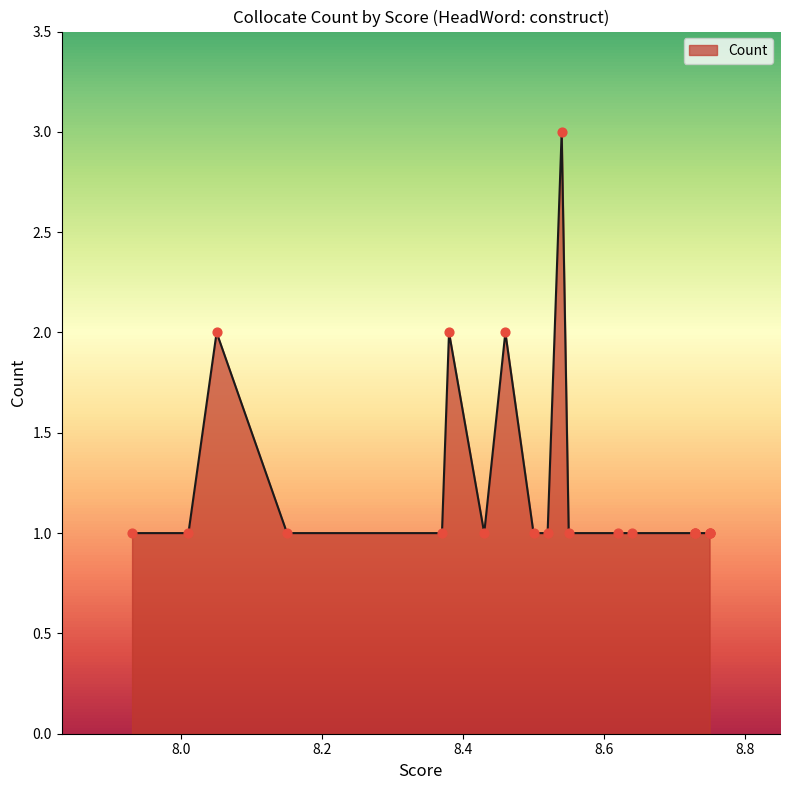

Which has a higher value, 8.52 or 8.75?

8.52